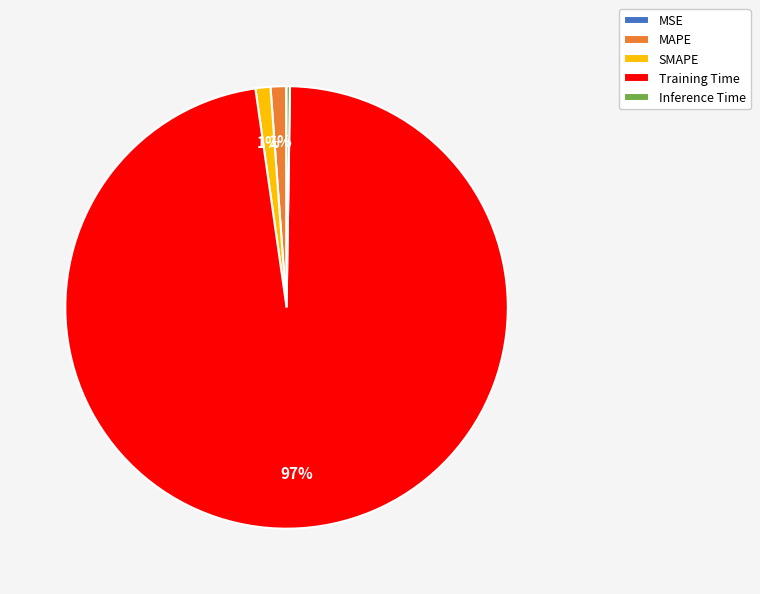

Is there a majority slice in this chart?

Yes